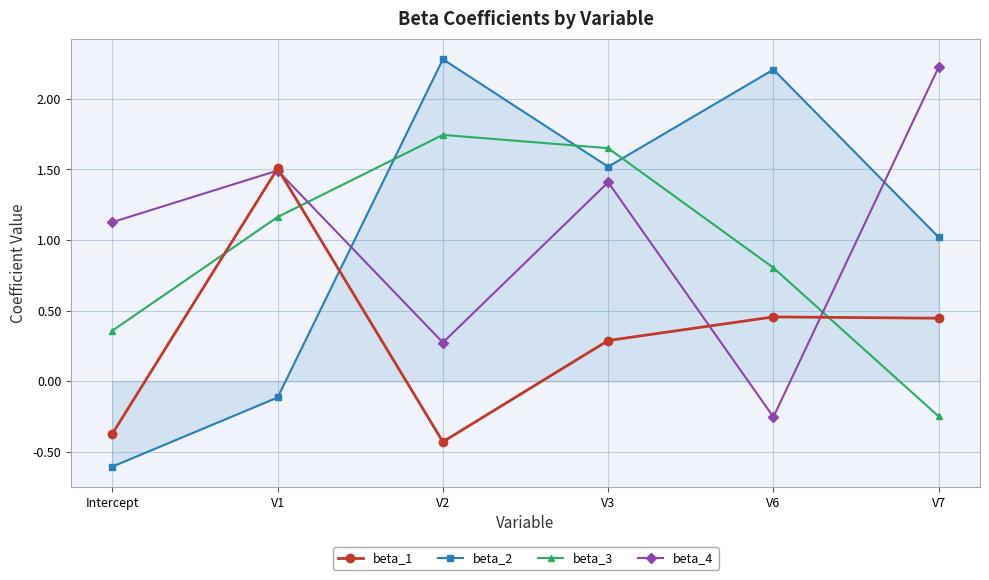

How many data points in beta_4 are less than 1?

2